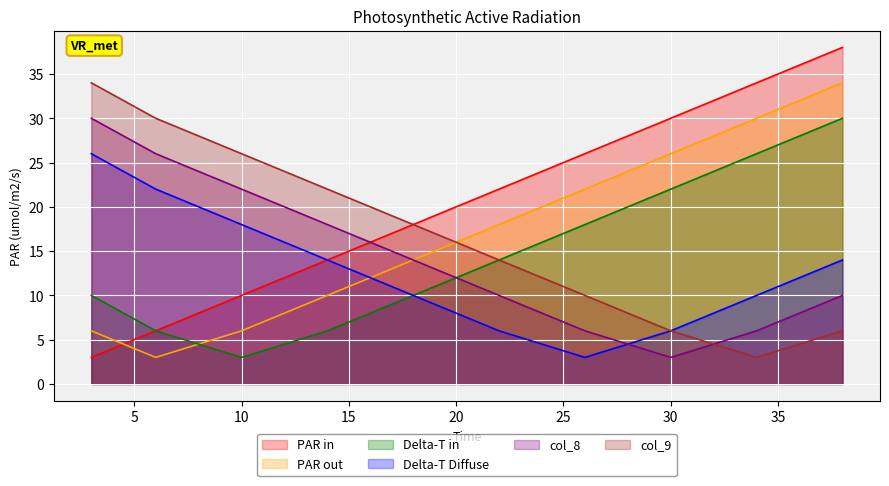

What is the minimum value shown in the chart?

3